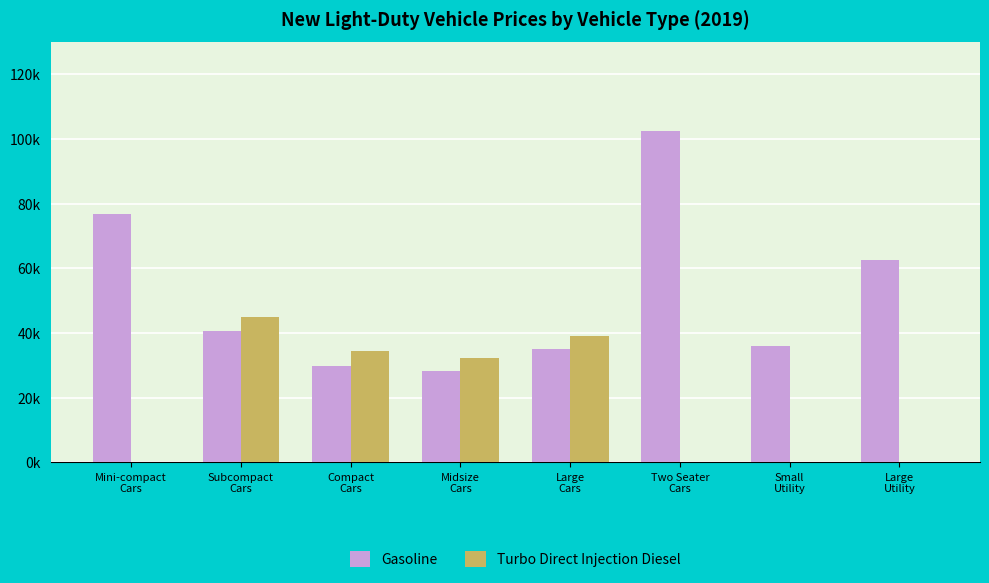

Which series has the widest spread of values?

Gasoline